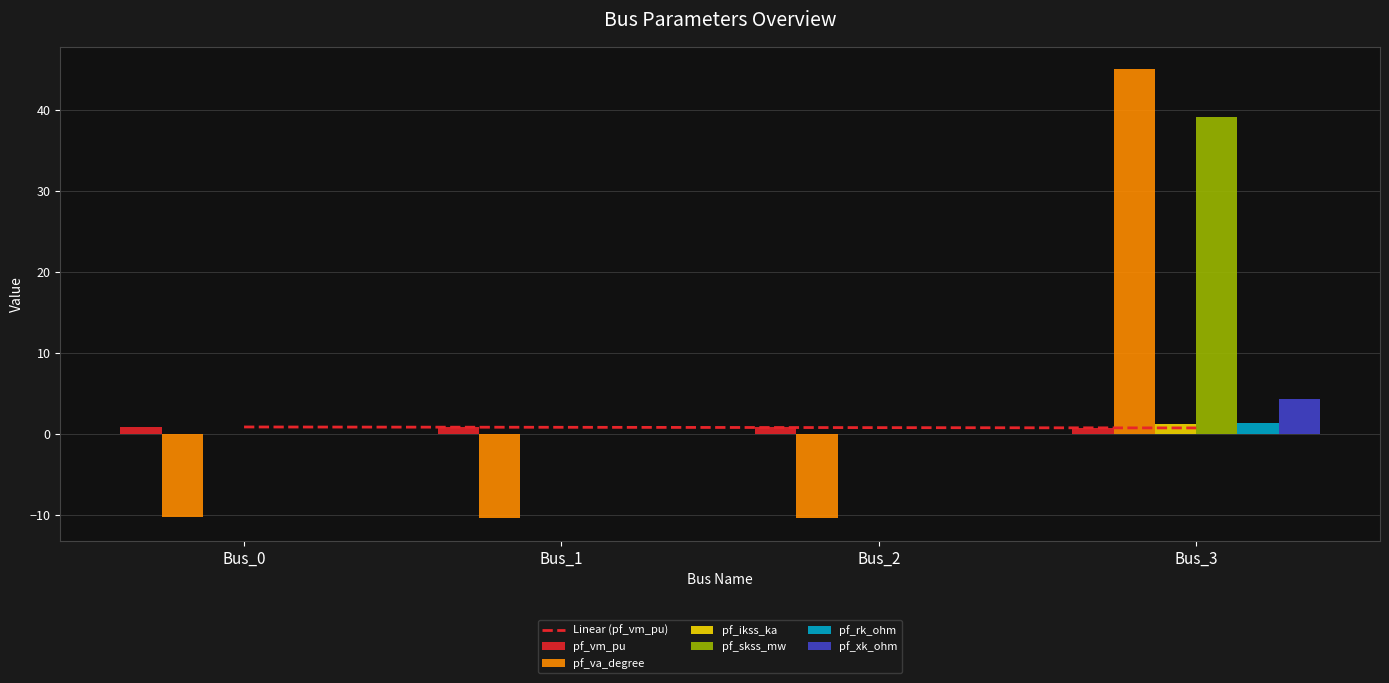

What is the maximum value shown in the chart?

45.0